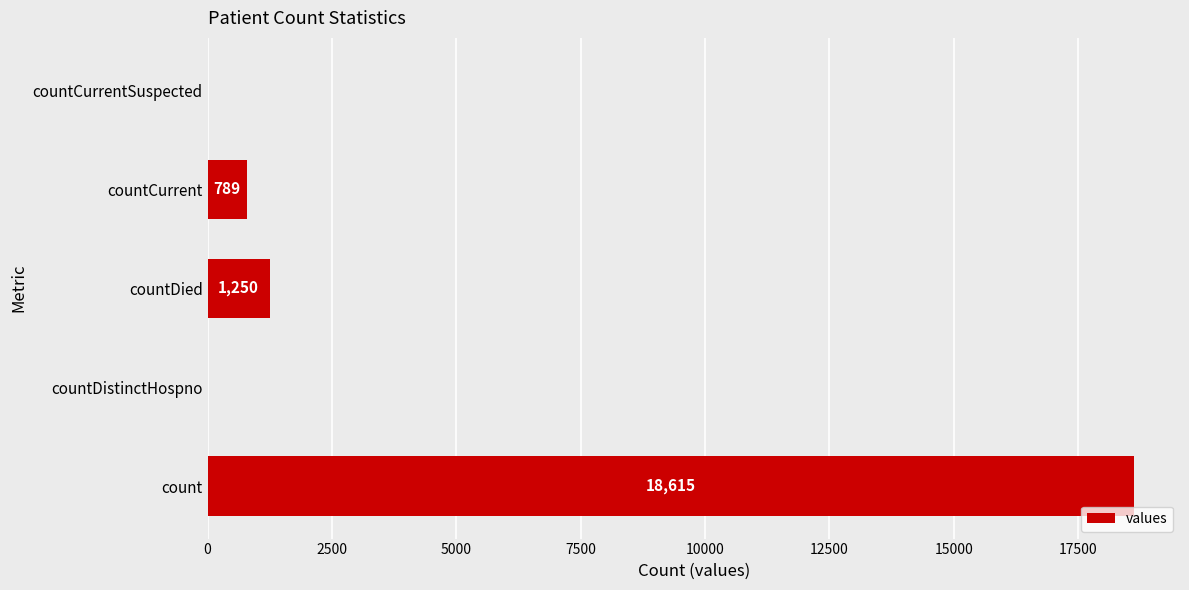

How many categories are shown in the chart?

5